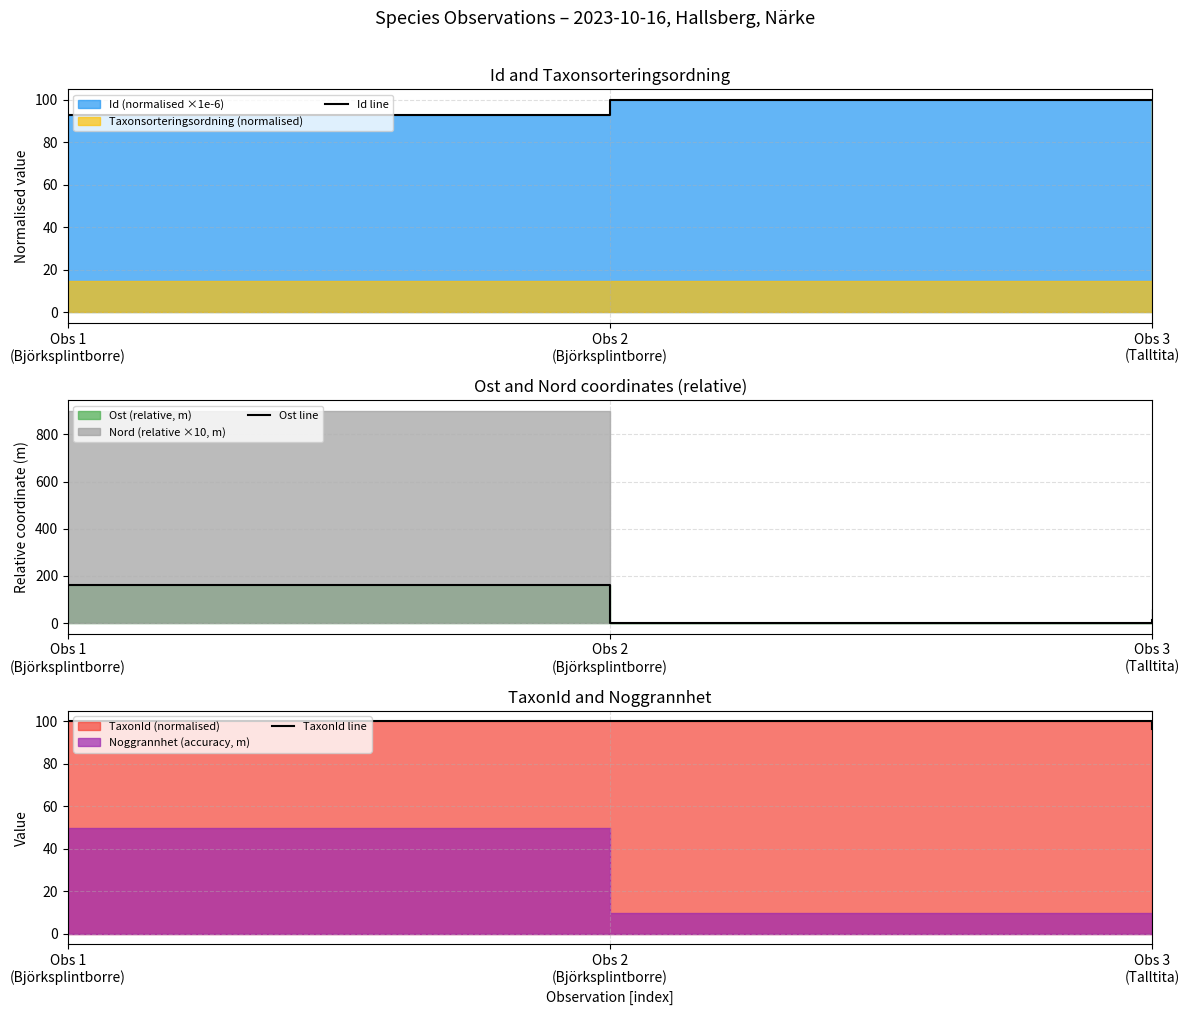

How many data points does each series have?

3